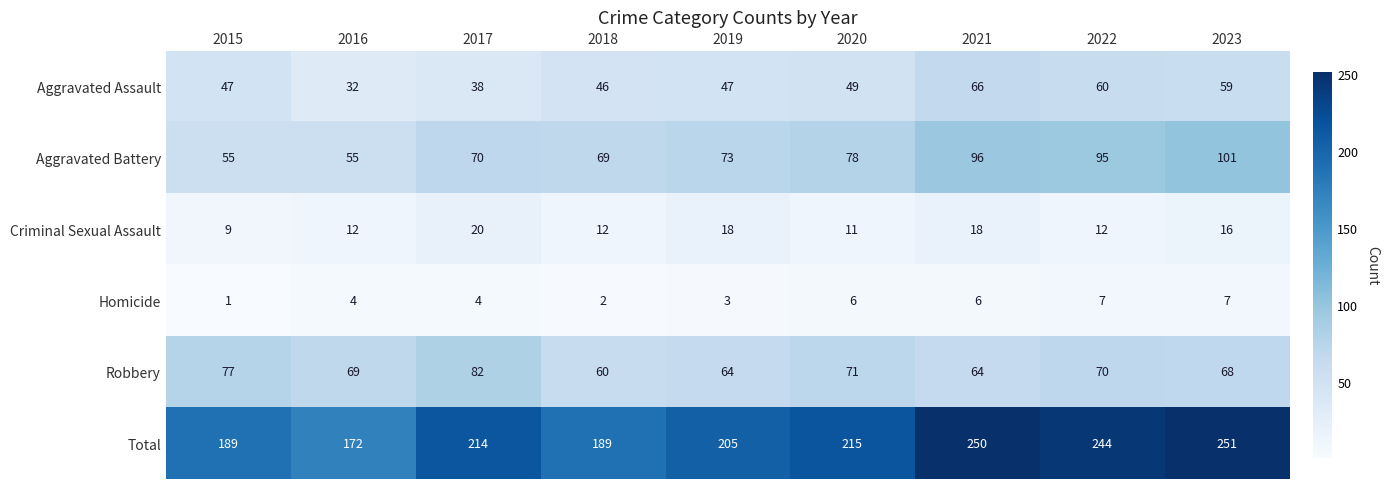

How many Homicide values are between 3 and 6?

5